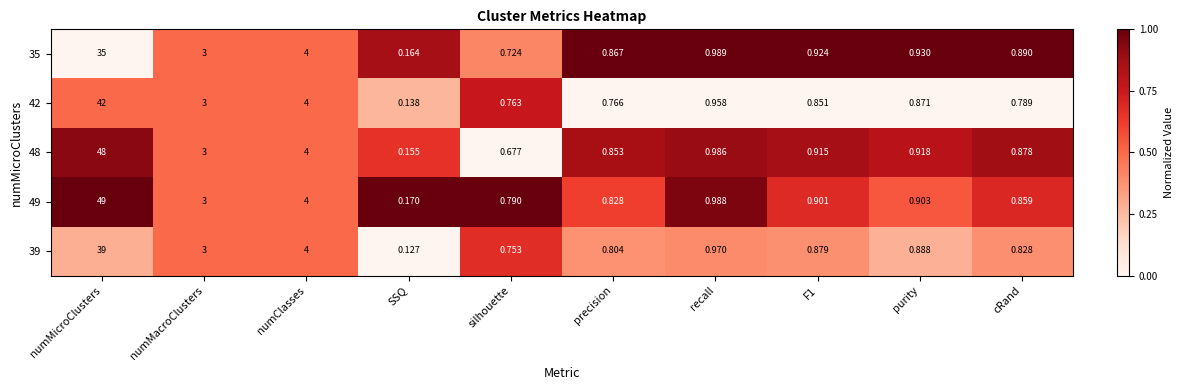

Which category has the lowest value across all series?

SSQ